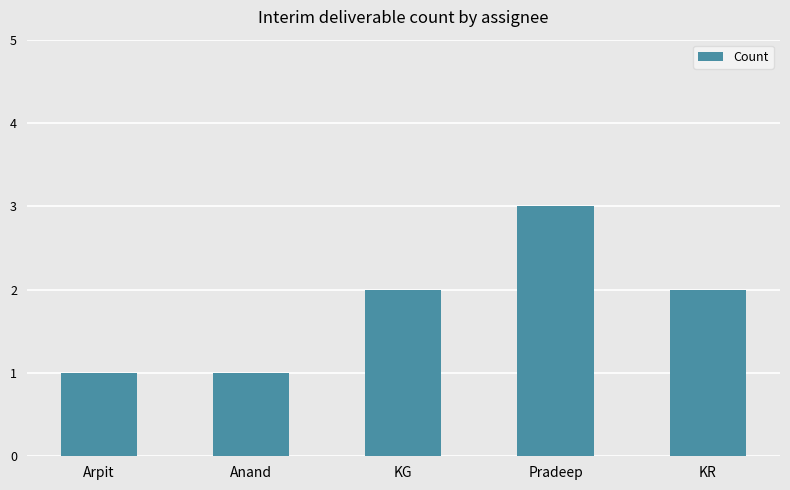

What is the sum of the values at Pradeep and Anand?

4